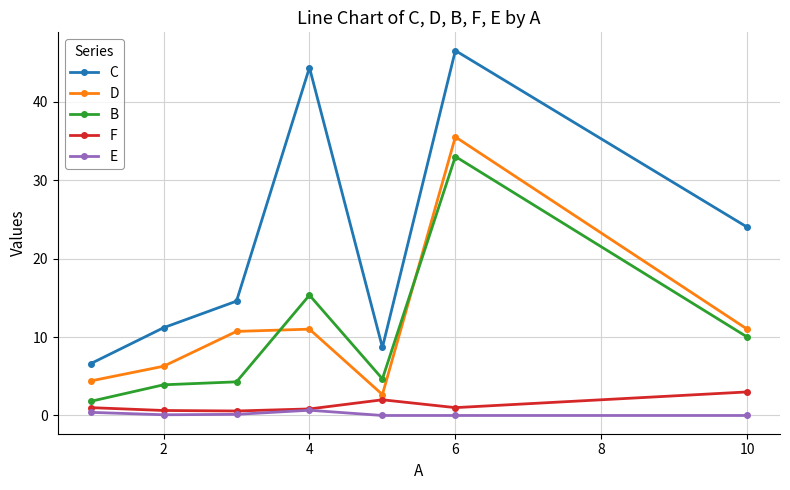

Which series has the largest total across all categories?

C